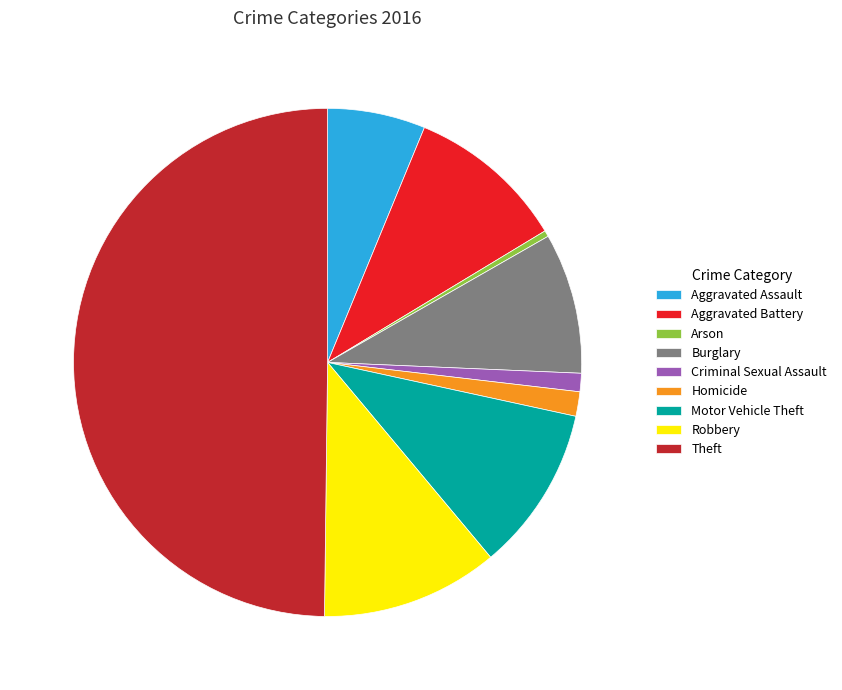

Does Homicide represent more than half of the total?

No